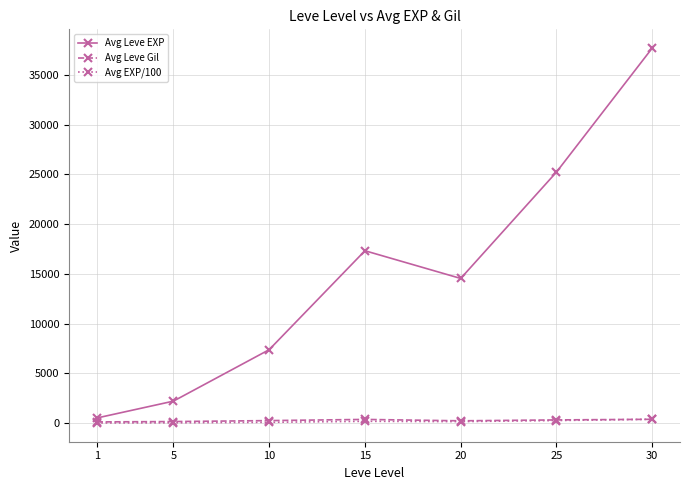

True or false: Avg Leve EXP and Avg EXP/100 cross at least once.

False